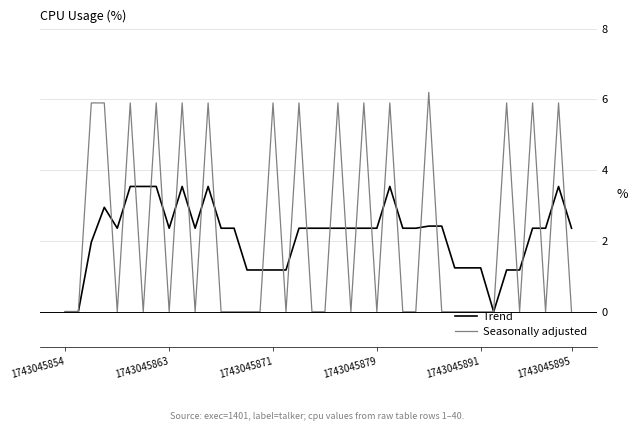

Which series has the widest spread of values?

Seasonally adjusted